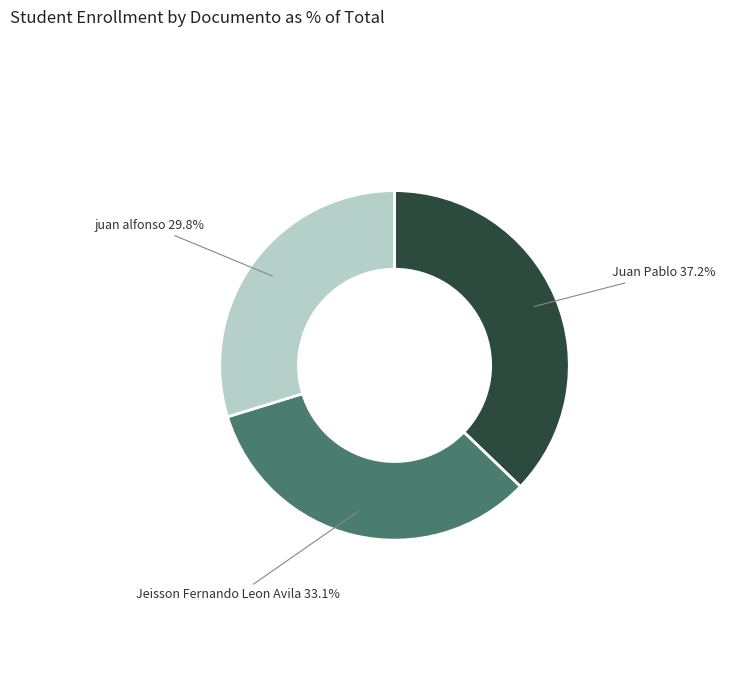

To the nearest percent, what is the average slice percentage?

33%